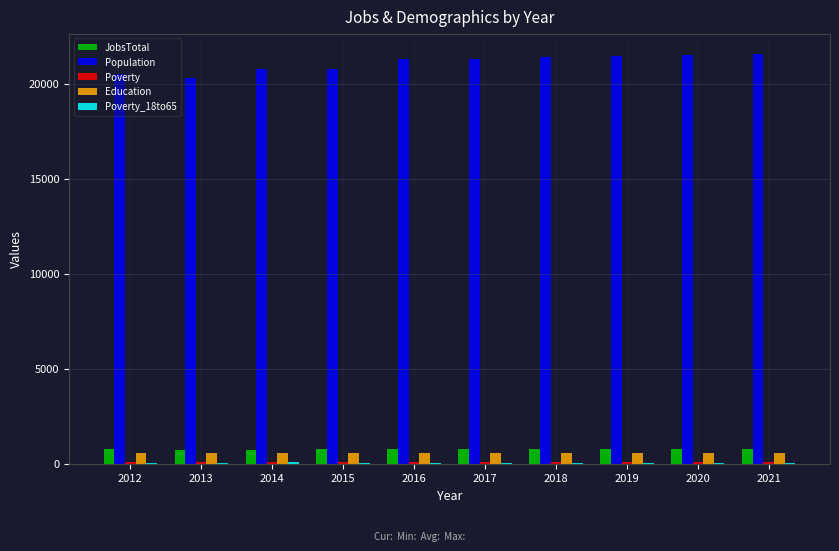

Which series has the largest total across all categories?

Population